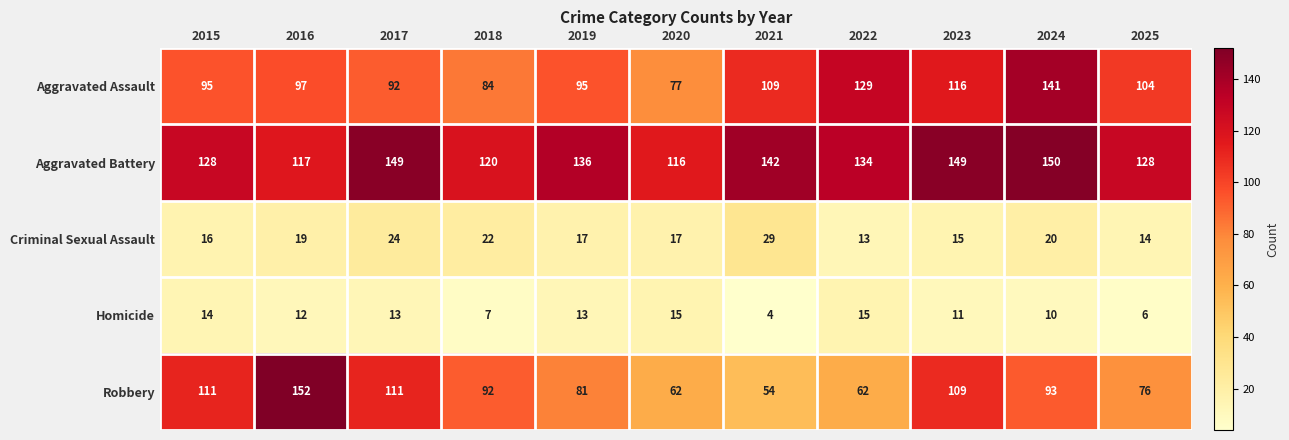

What is the total value across all series at 2018?

325